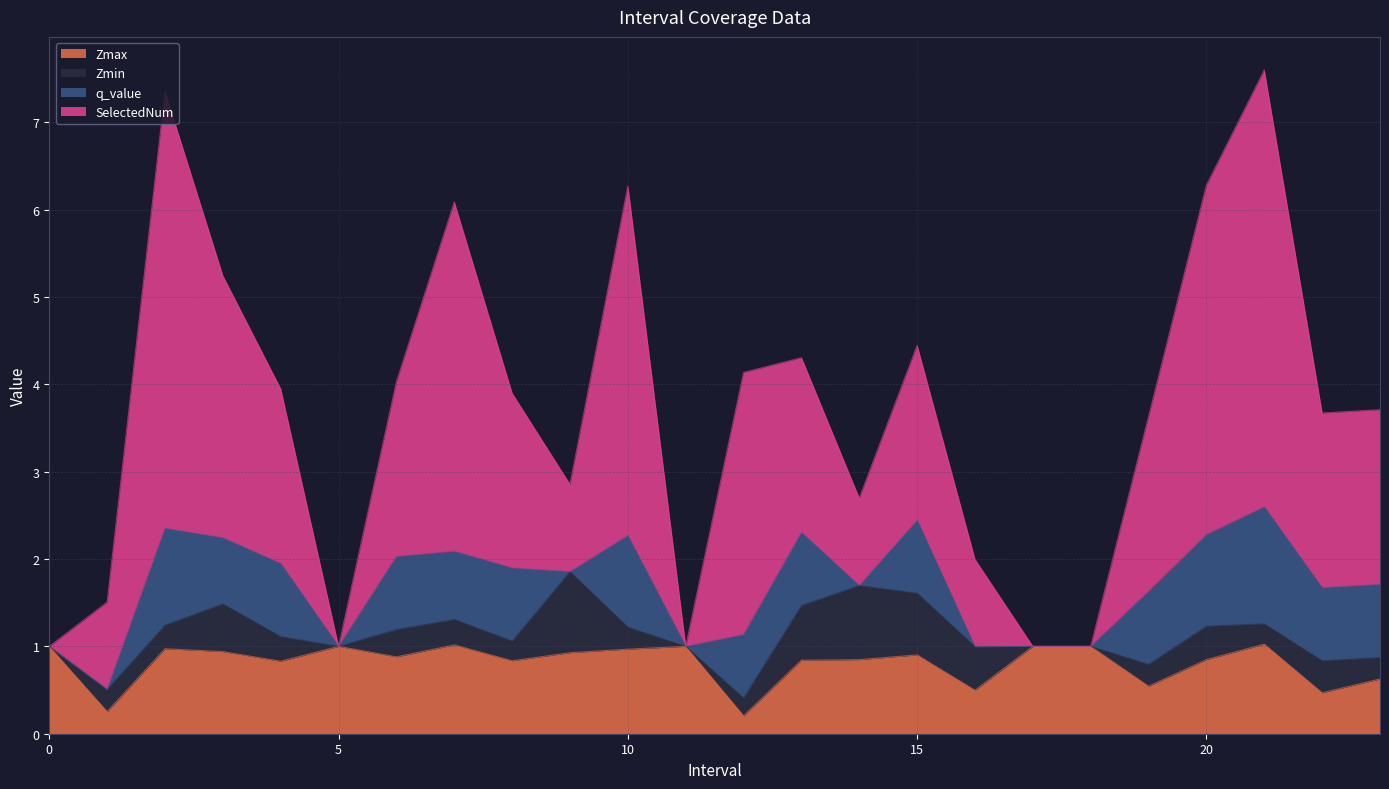

What is the highest value of the Zmax series?

1.0